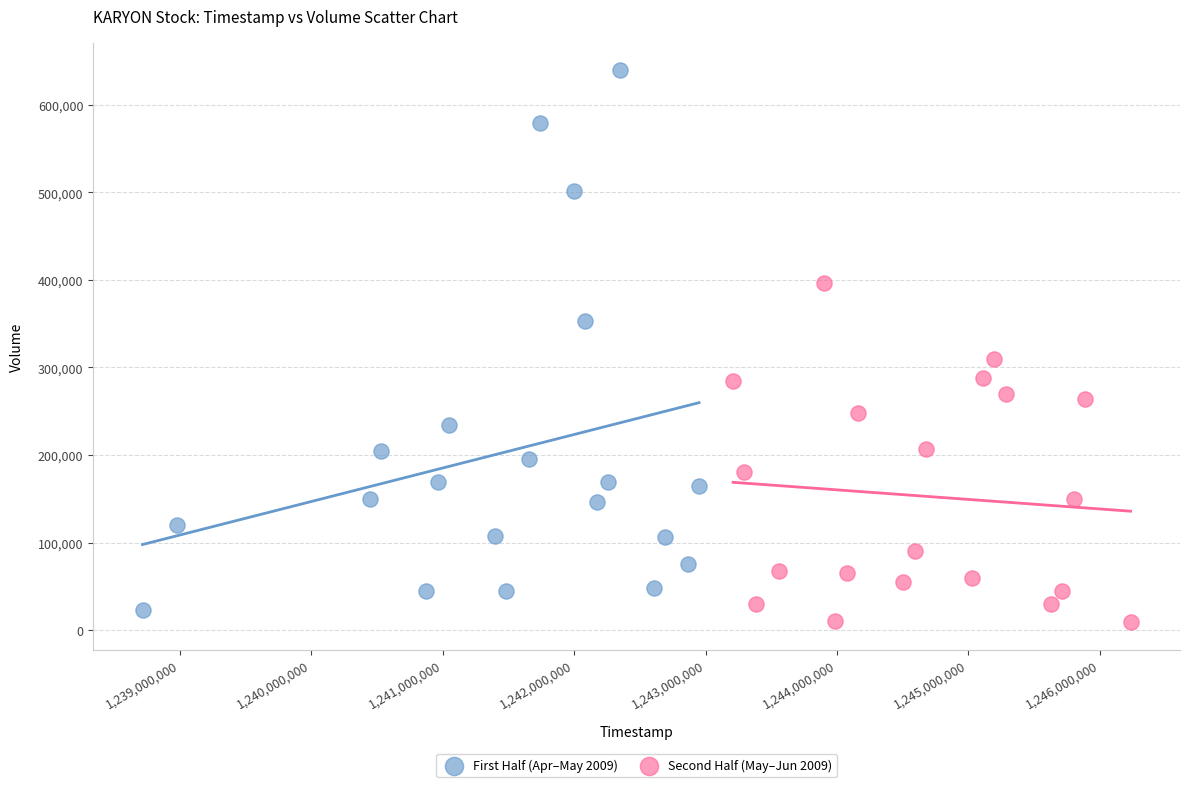

Which series has the widest spread of Y values?

First Half (Apr–May 2009)